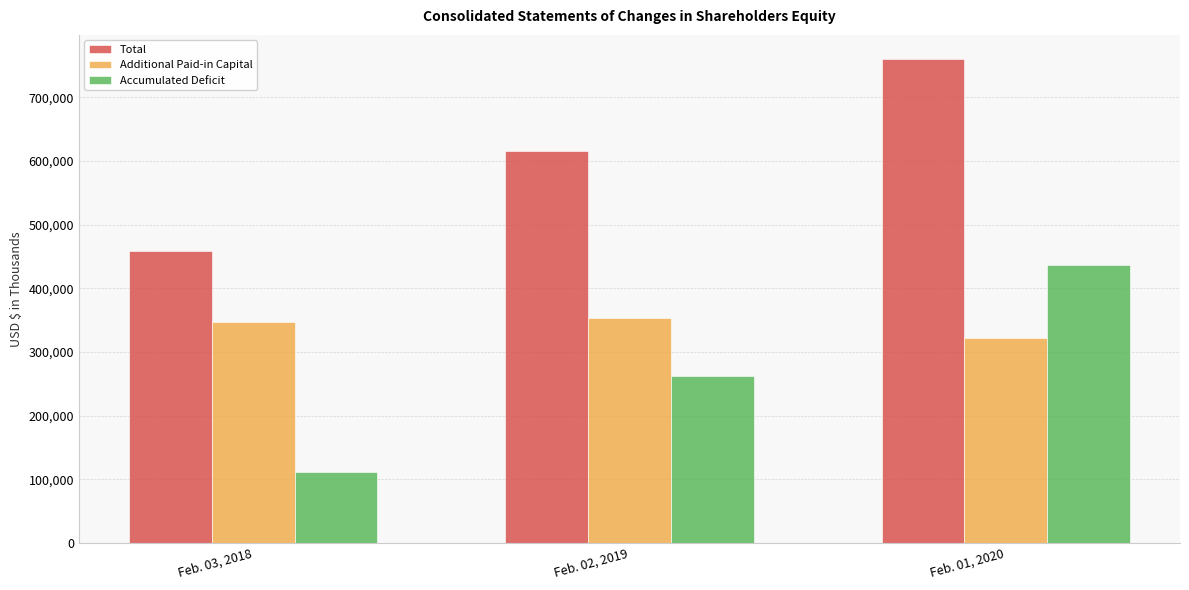

What is the value of the Accumulated Deficit bar at the 1st from the left?

111704